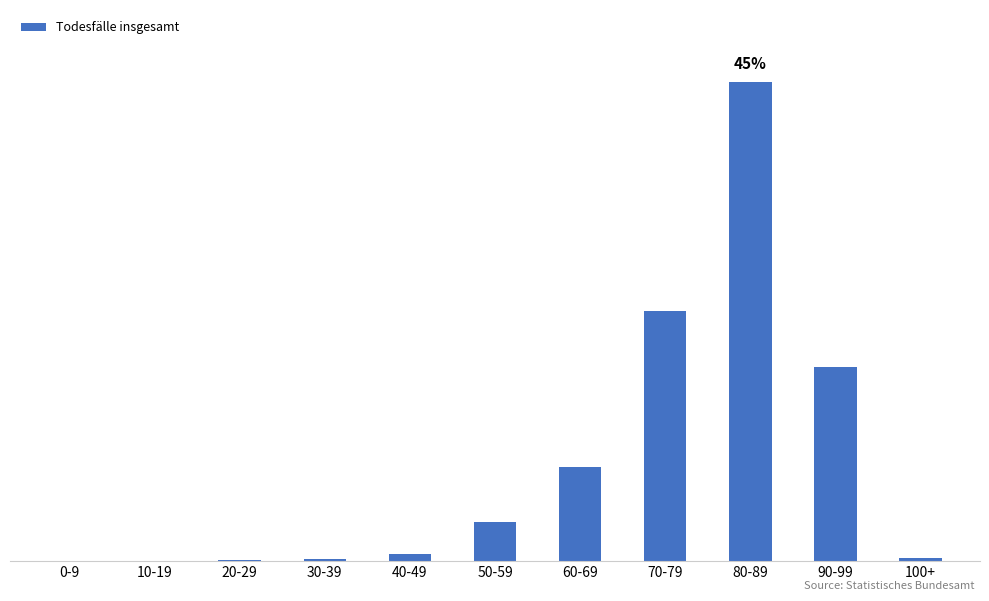

What is the greatest value displayed?

6667